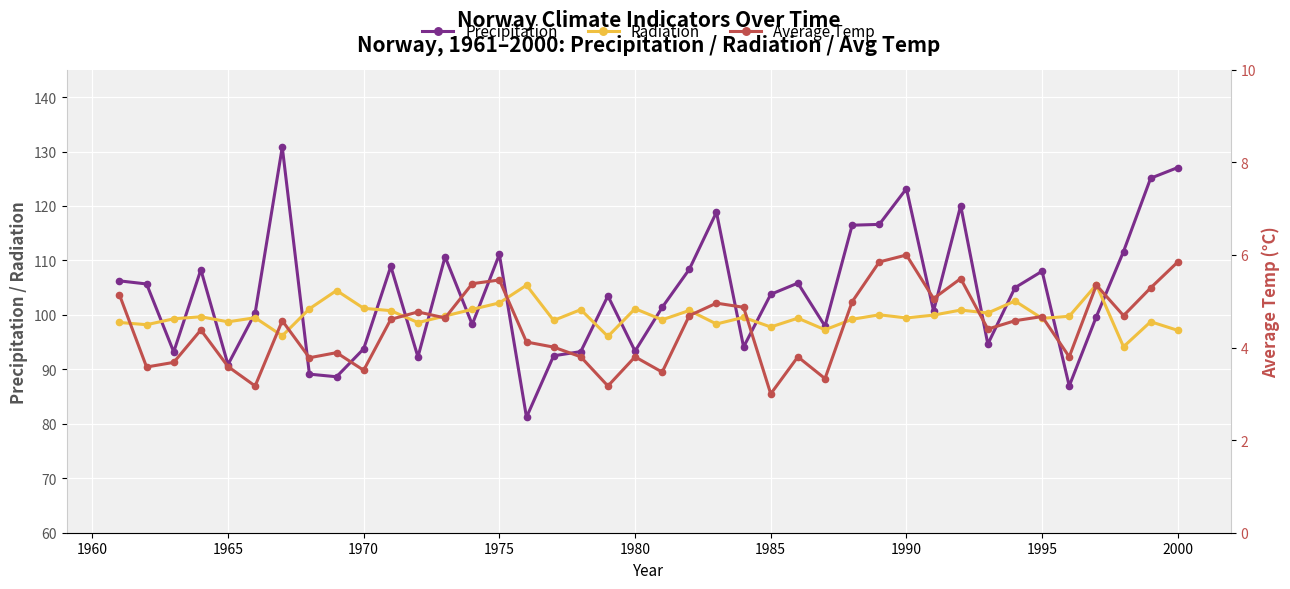

True or false: Precipitation and Average Temp cross at least once.

False